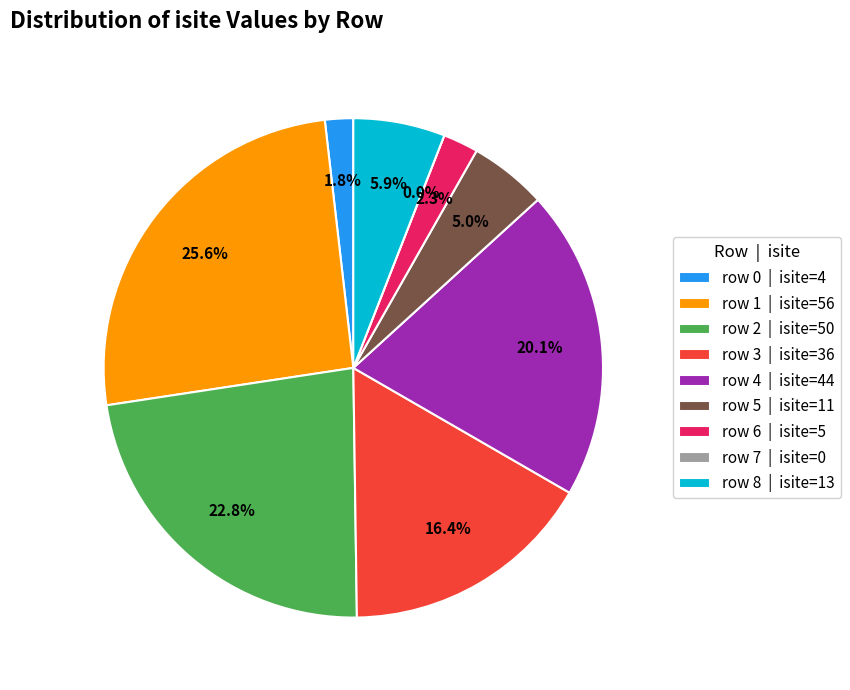

Is it true that row 7 is 0% of the pie?

True